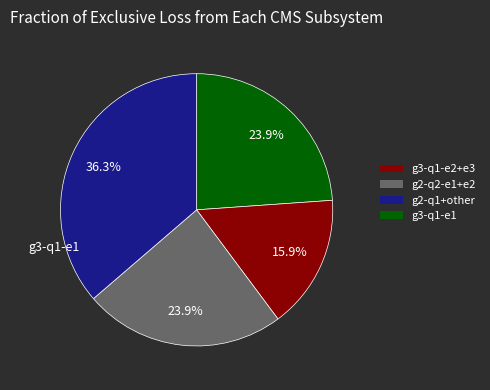

How many segments does this pie chart have?

4